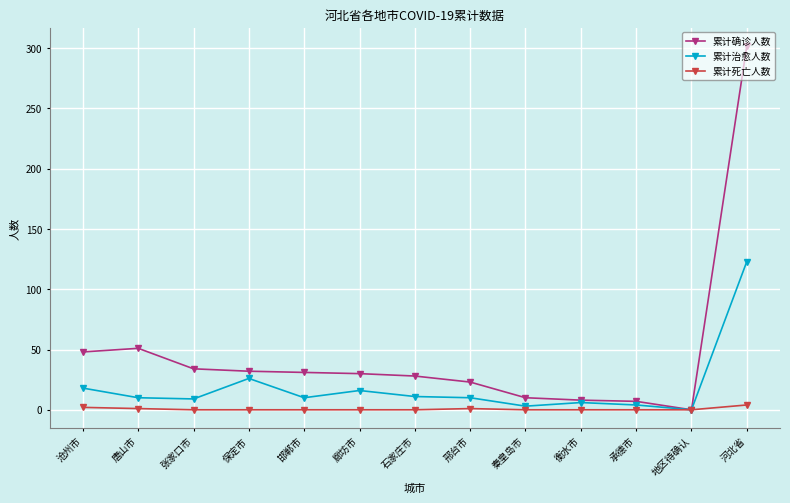

The 累计治愈人数 series shows 10 at 邢台市. True or false?

True